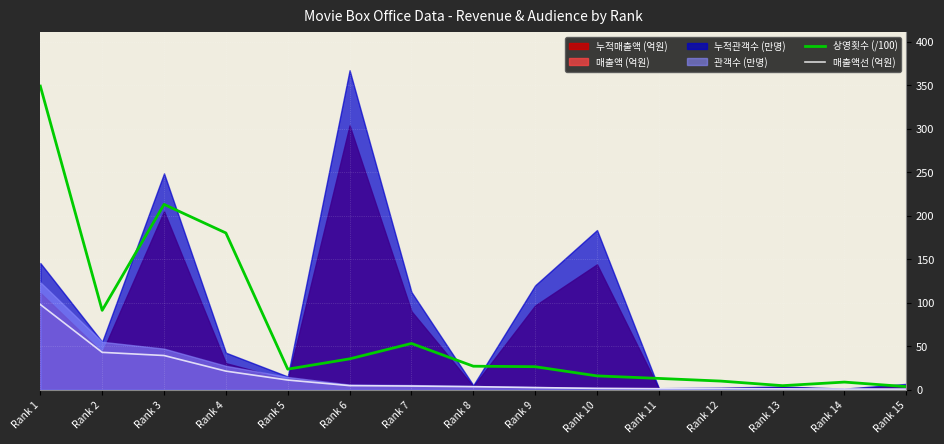

True or false: 매출액선 (억원) and 상영횟수 (/100) intersect in this chart.

False